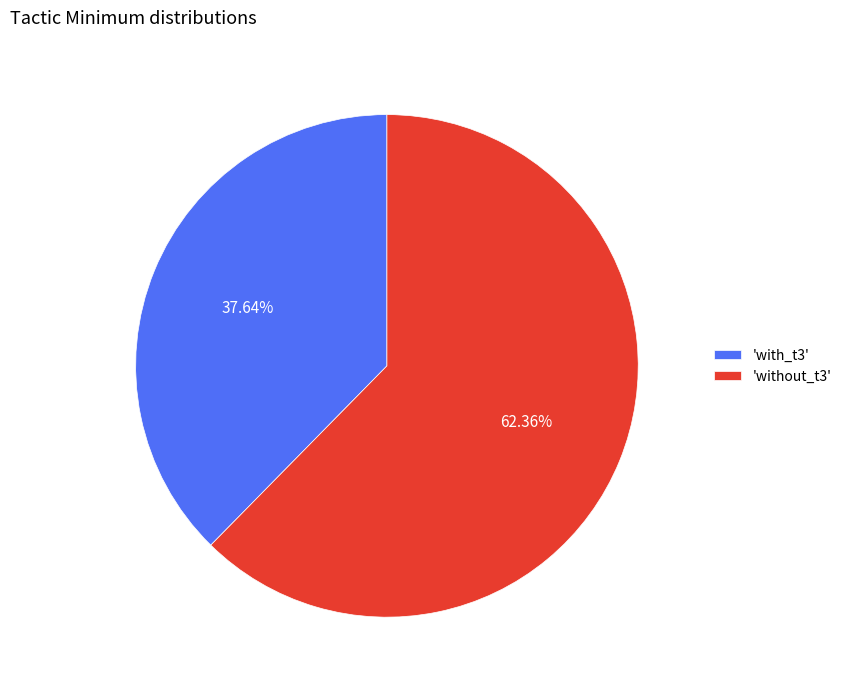

To the nearest percent, what is the difference between the largest and smallest slice percentages?

25%